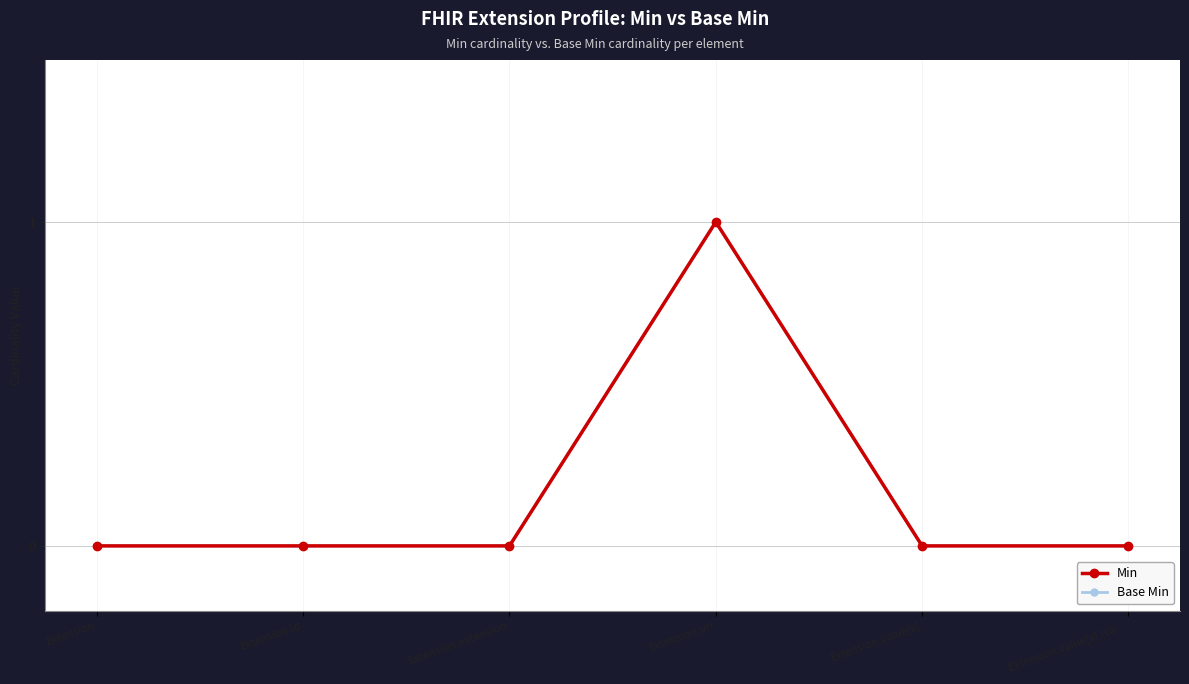

How many data points in Base Min are above 0?

1